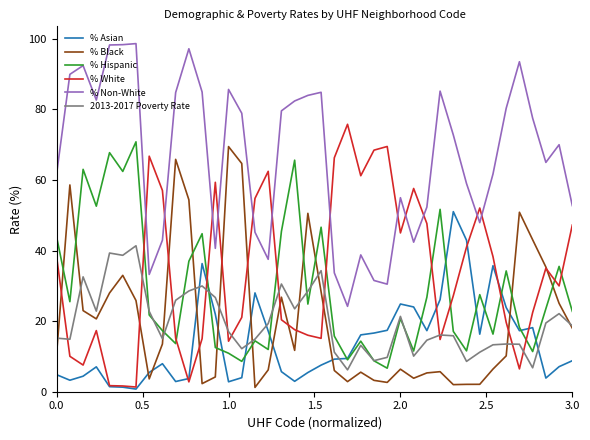

After their last crossing, which series has the higher values: % Asian or 2013-2017 Poverty Rate?

2013-2017 Poverty Rate